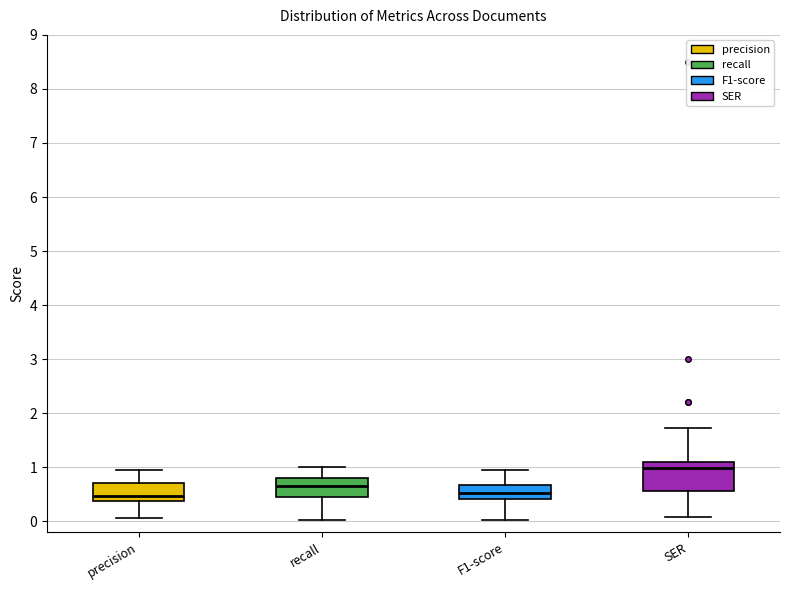

Reading left to right, transcribe this box plot: for each box, give where its median line is, the range the box spans, and where its two whiskers end, as read against the y-axis. The values are not printed on the chart, so give them approximately, as read against the axis.

precision: median 0.5, box 0.4 to 0.7, whiskers 0.1 to 0.9
recall: median 0.7, box 0.4 to 0.8, whiskers 0.0 to 1.0
F1-score: median 0.5, box 0.4 to 0.7, whiskers 0.0 to 0.9
SER: median 1.0, box 0.6 to 1.1, whiskers 0.1 to 1.7